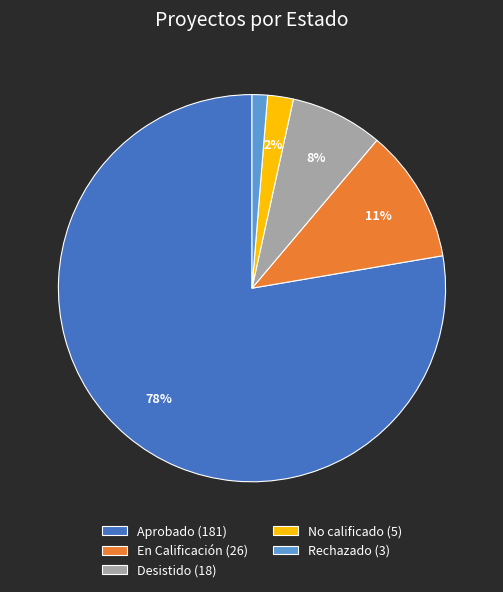

How many slices are in this pie chart?

5